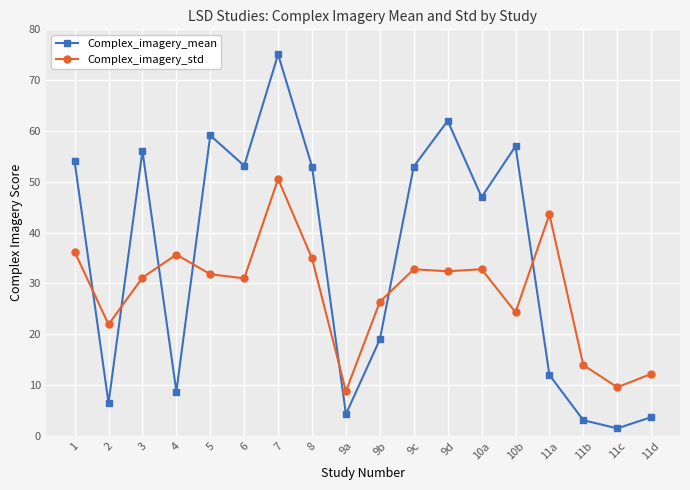

How many values in the Complex_imagery_mean series are below 53?

9